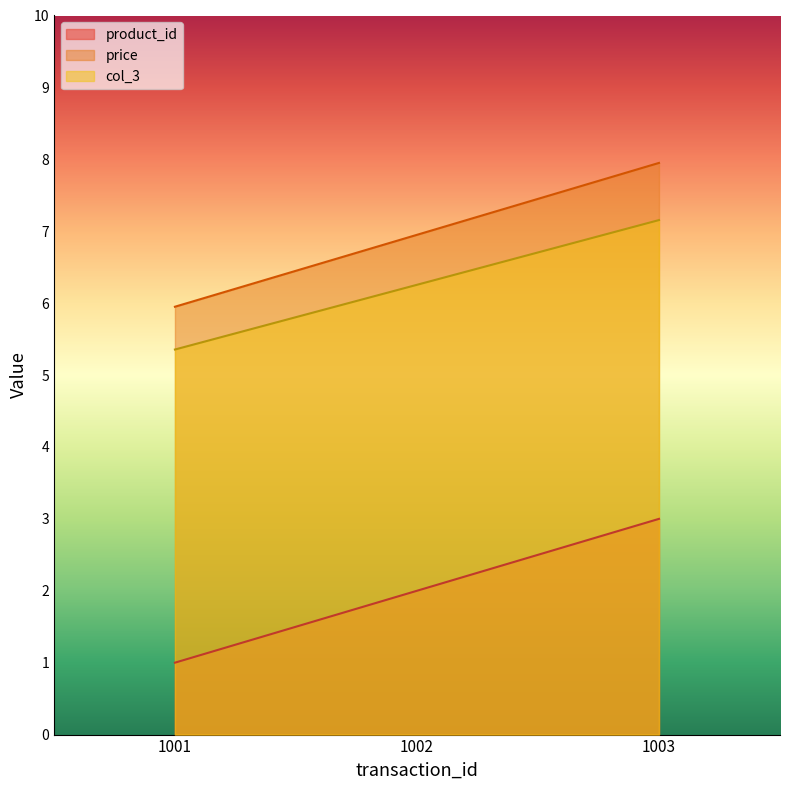

What is the smallest value displayed?

1.0